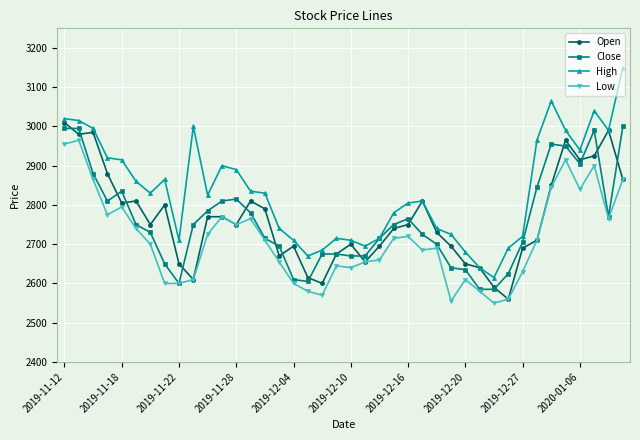

True or false: High has more than 0 interior local peaks.

True